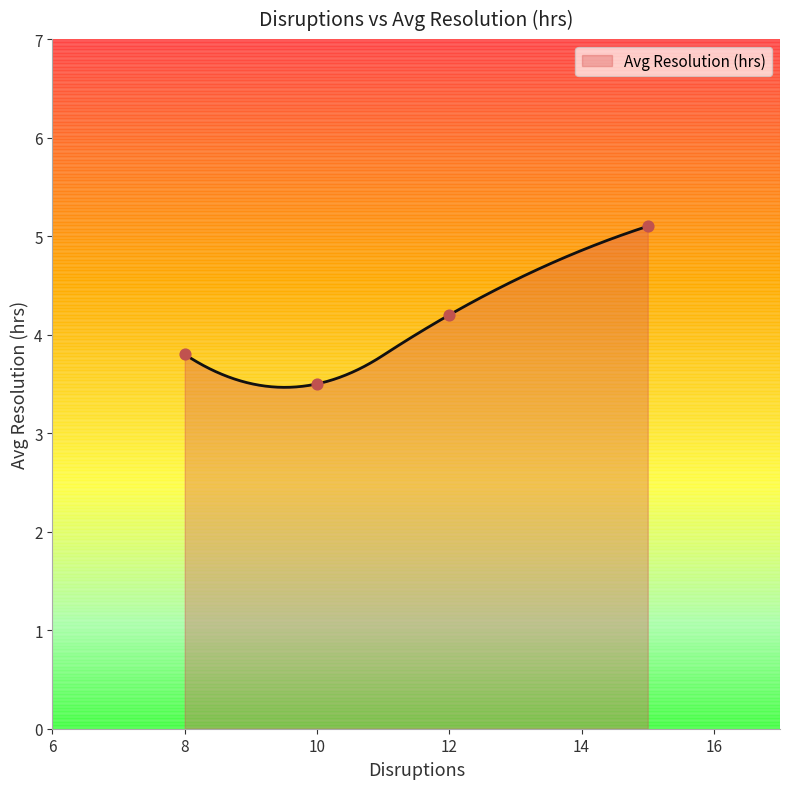

What is the highest value of the Avg Resolution (hrs) series?

5.1